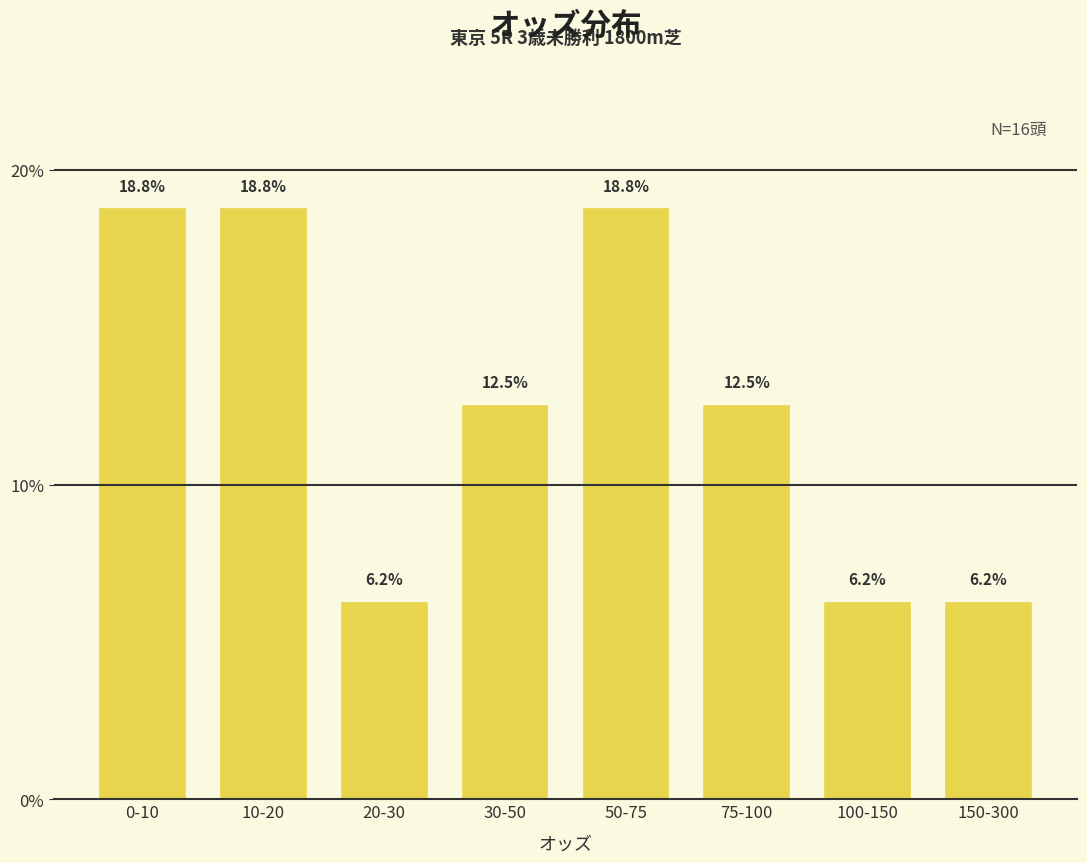

What is the ratio of the value at 0-10 to the value at 150-300?

3.0